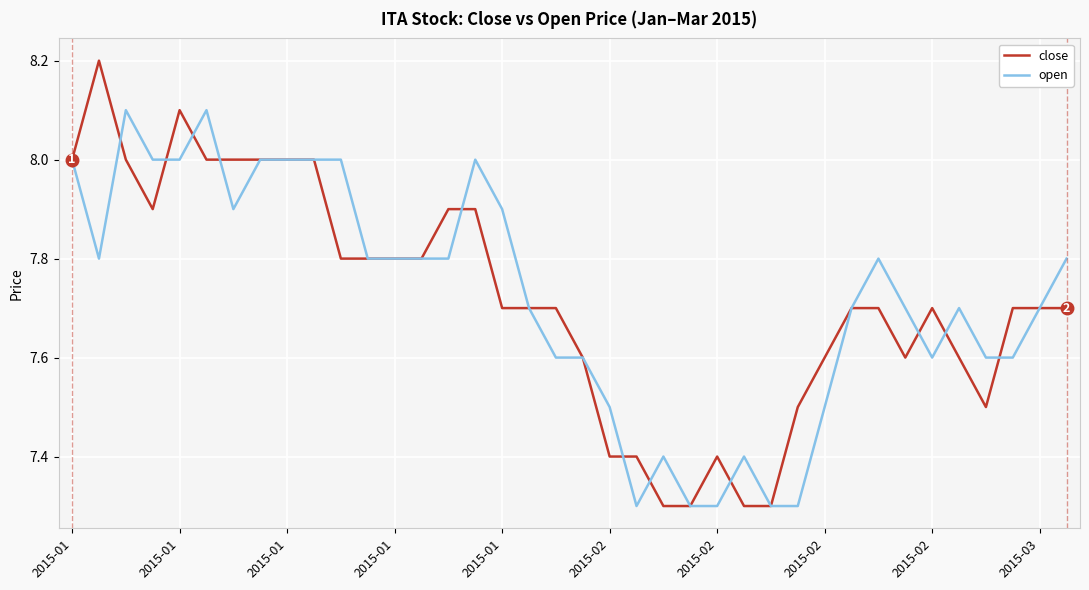

Which series has the largest range (max minus min)?

close